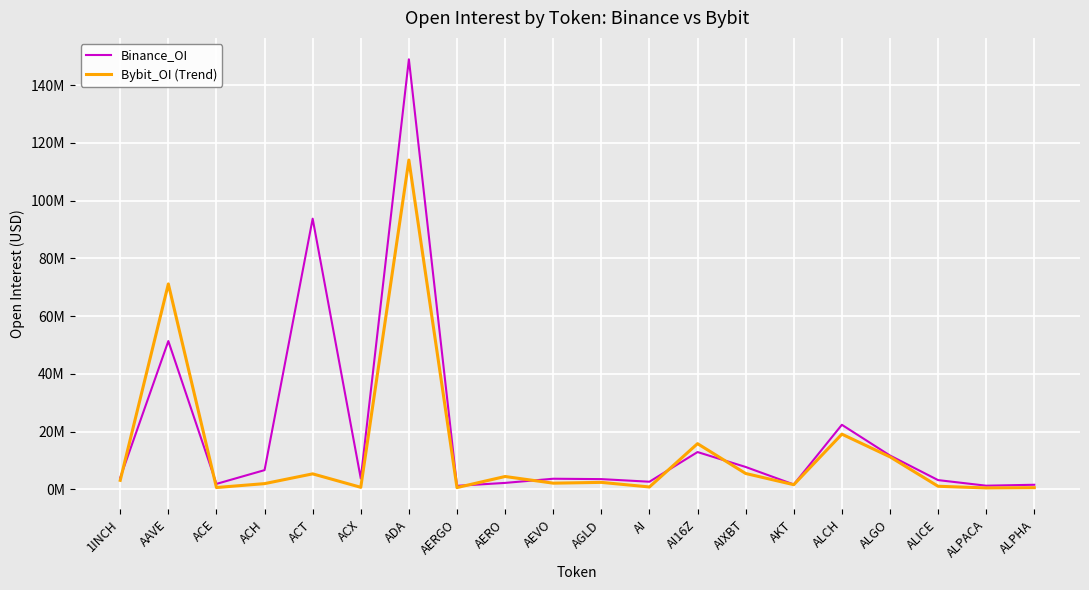

What is the label of the 8th point from the right?

AI16Z